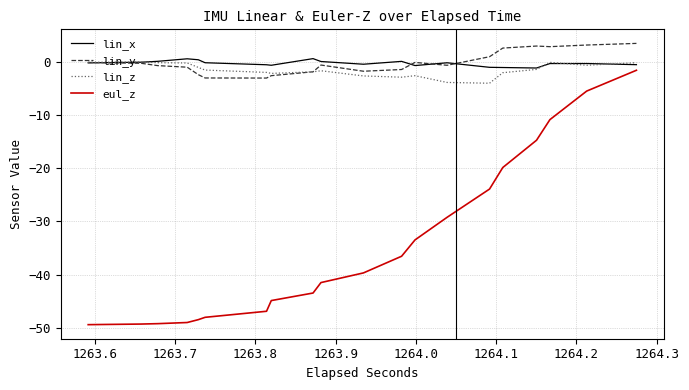

What is the maximum value for eul_z?

-1.5